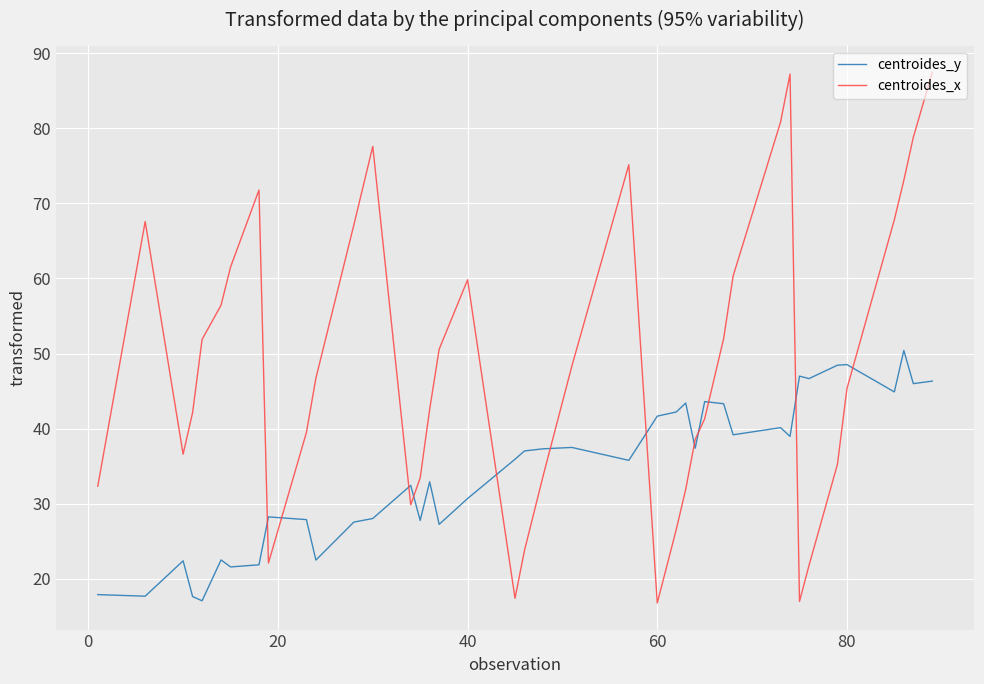

What is the difference between the maximum and minimum values in the centroides_x series?

70.7